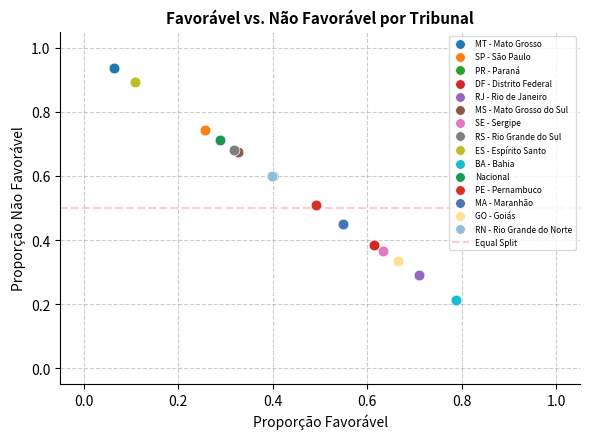

Which series contains the lowest Y value?

BA - Bahia